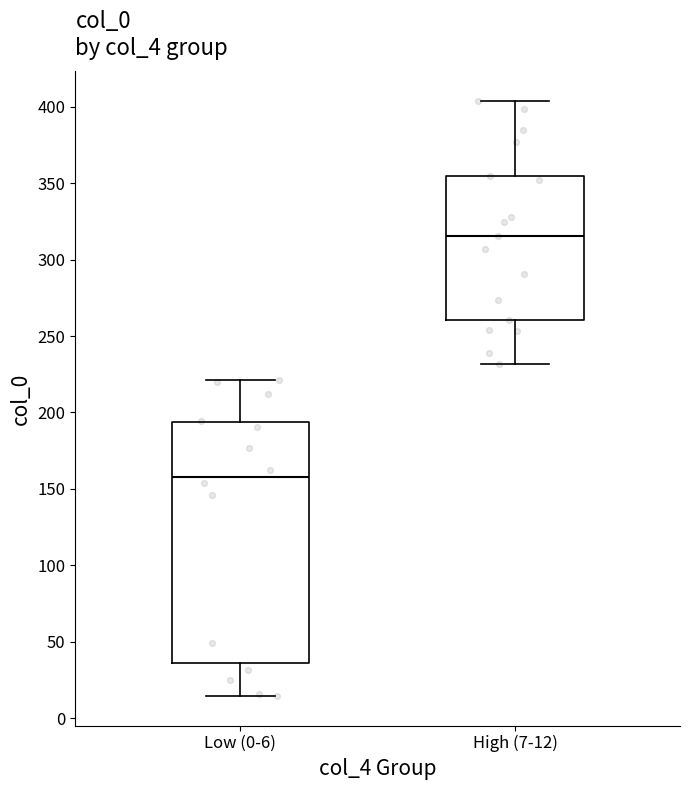

Which box's median line is the lowest?

Low (0-6)